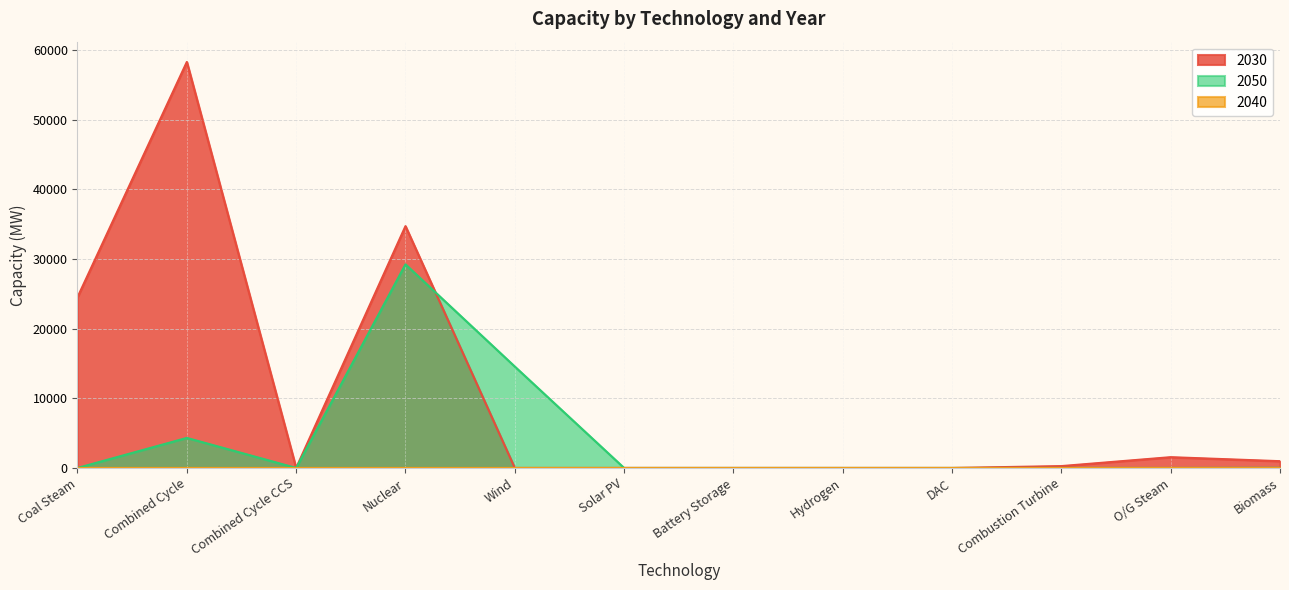

Which category has the highest value across all series?

Combined Cycle